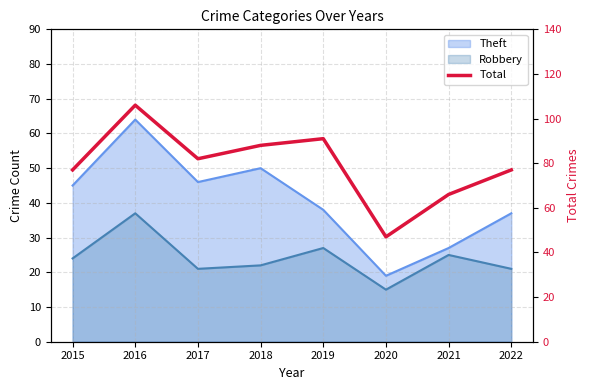

What is the sum of the values at 2015 and 2016?

183